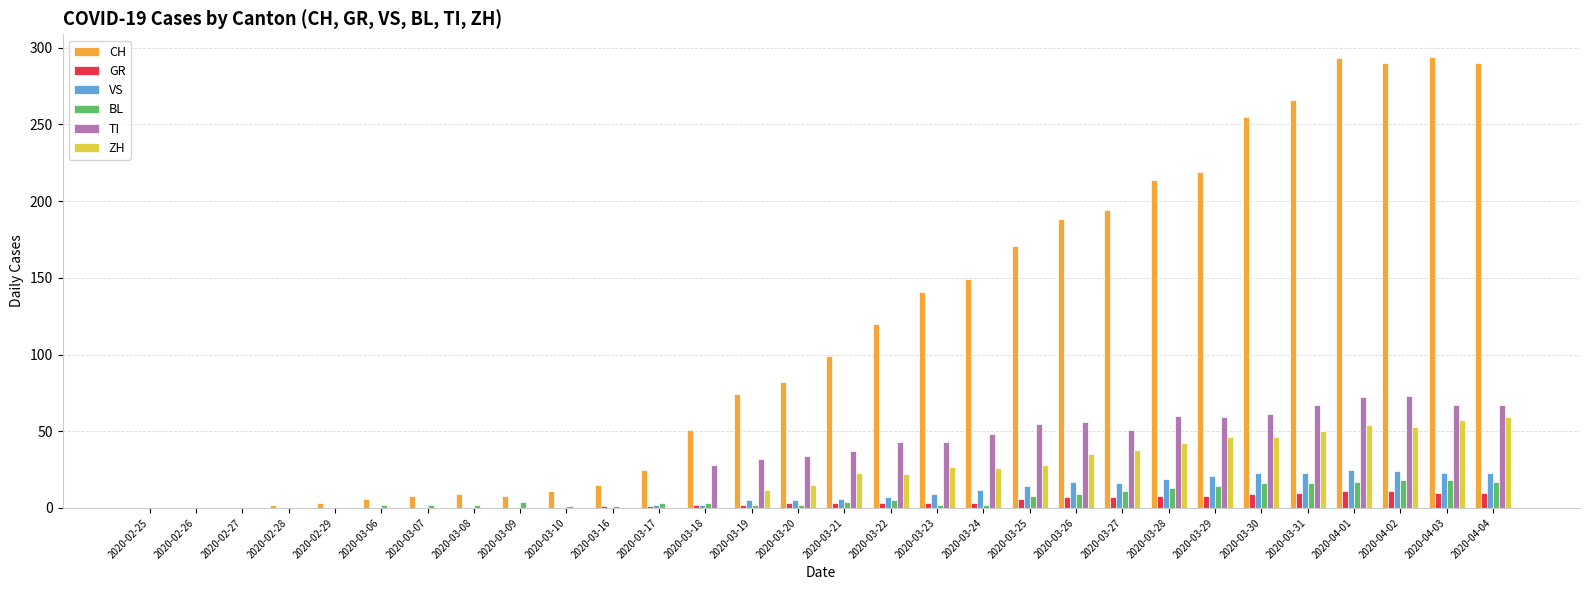

What is the greatest value displayed?

294